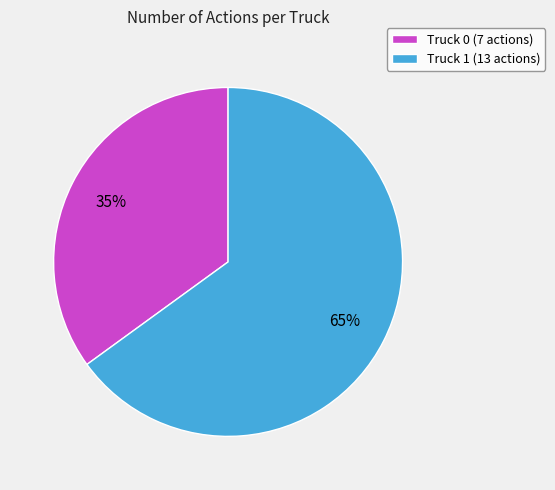

Which slice represents more than half of the pie?

Truck 1